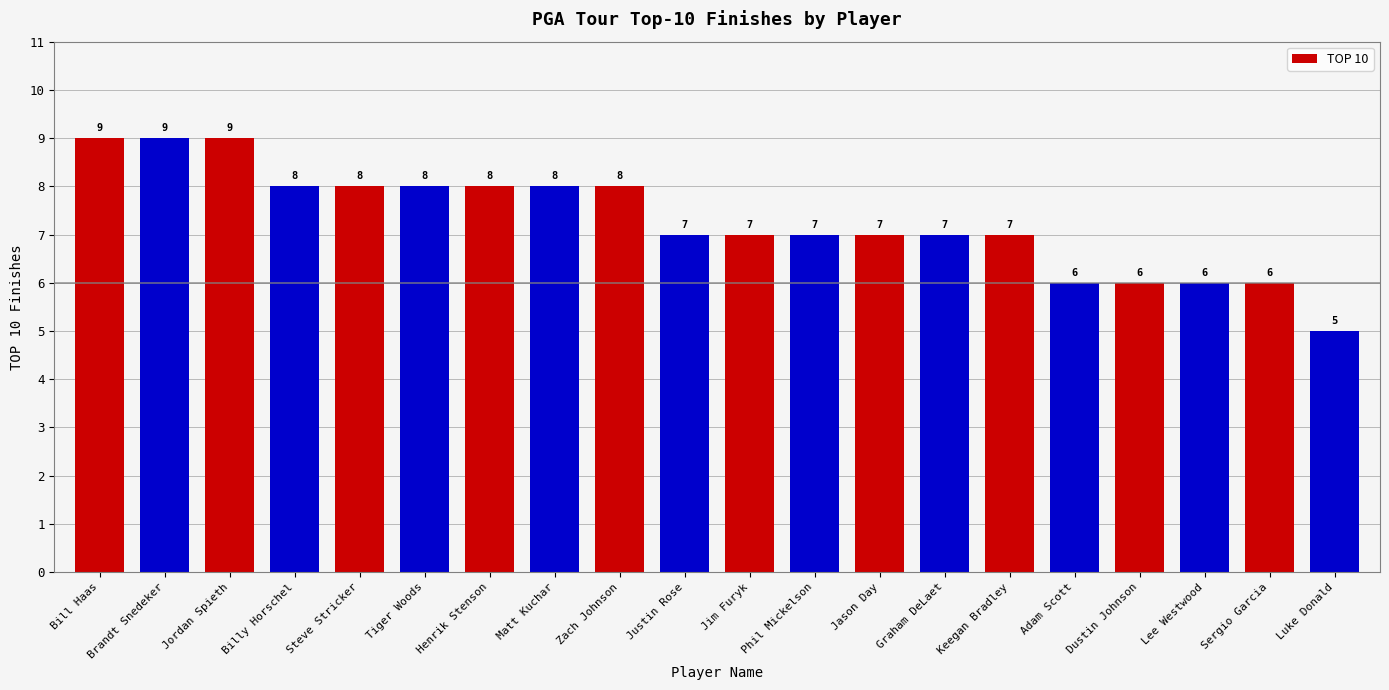

What is the approximate value at Jordan Spieth?

9